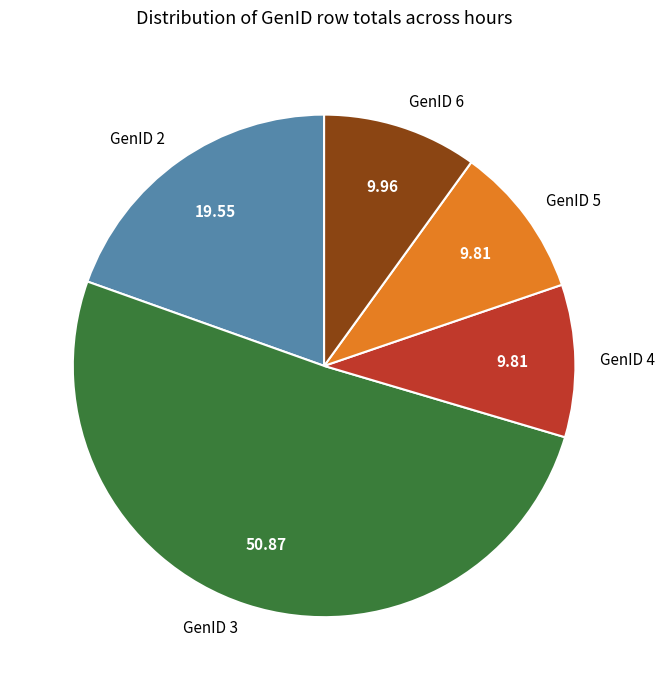

Do GenID 4 and GenID 2 together represent more than half of the pie?

No